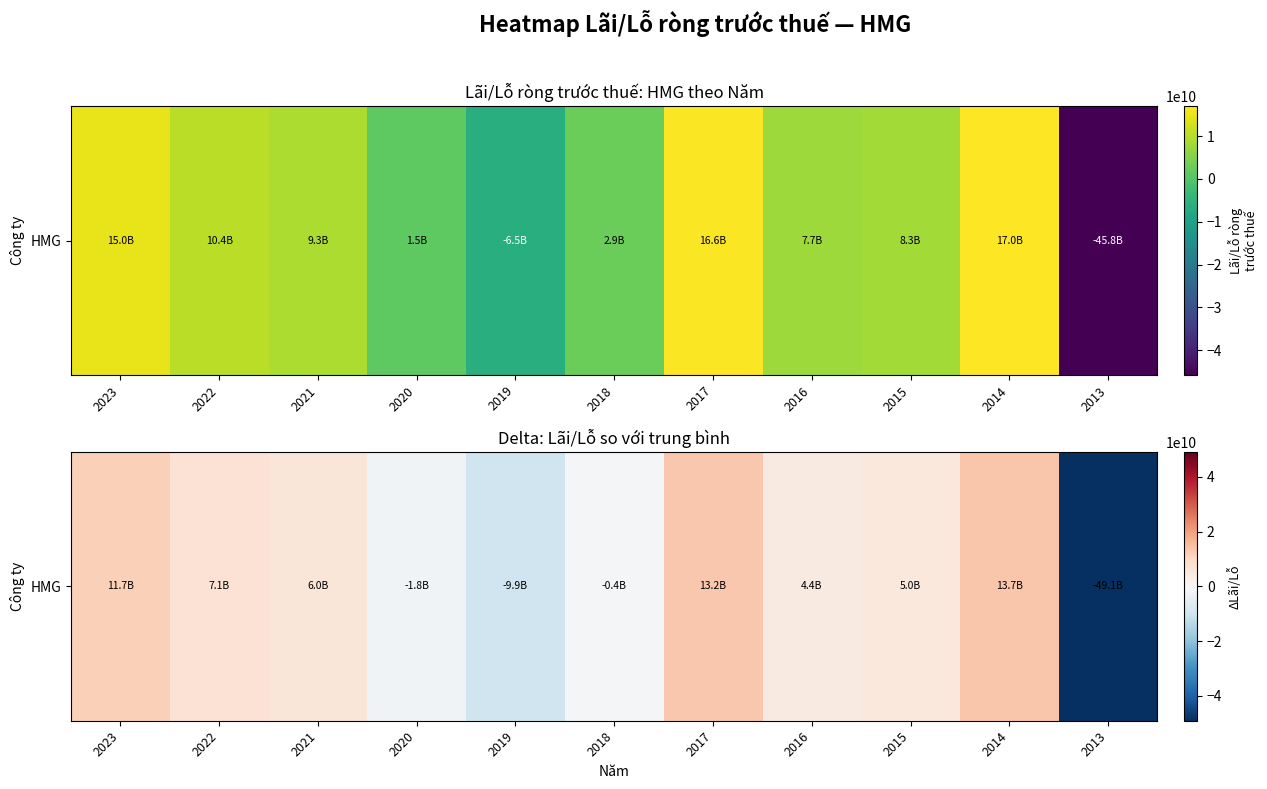

Is it true that the value at 2021 is 8754461344.0?

False